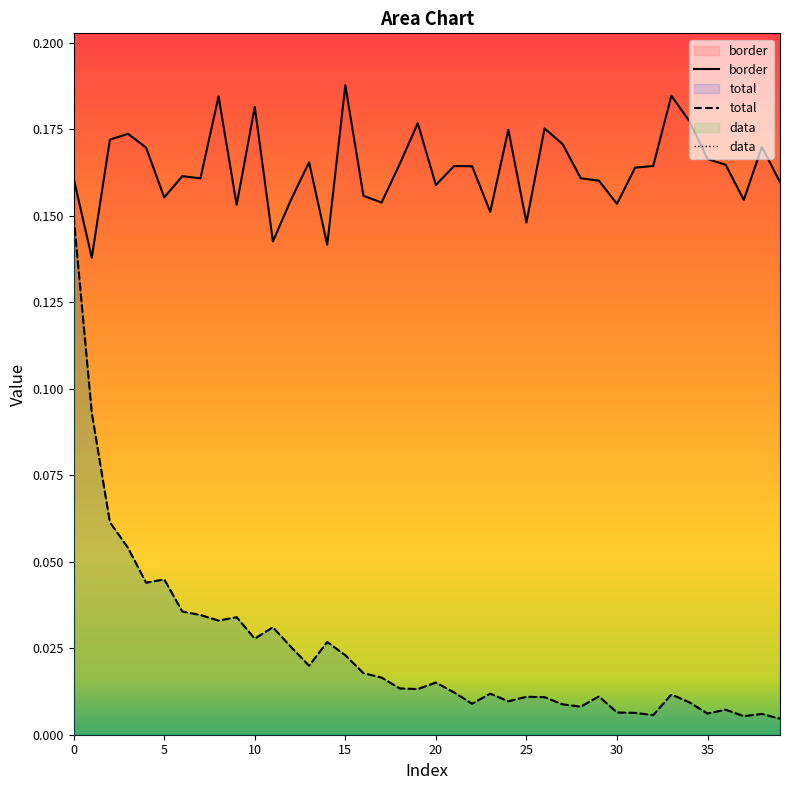

Reading left to right, extract all data points from this chart.

border: 0.2	0.1	0.2	0.2	0.2	0.2	0.2	0.2	0.2	0.2	0.2	0.1	0.2	0.2	0.1	0.2	0.2	0.2	0.2	0.2	0.2	0.2	0.2	0.2	0.2	0.1	0.2	0.2	0.2	0.2	0.2	0.2	0.2	0.2	0.2	0.2	0.2	0.2	0.2	0.2
total: 0.1	0.1	0.1	0.1	0.0	0.0	0.0	0.0	0.0	0.0	0.0	0.0	0.0	0.0	0.0	0.0	0.0	0.0	0.0	0.0	0.0	0.0	0.0	0.0	0.0	0.0	0.0	0.0	0.0	0.0	0.0	0.0	0.0	0.0	0.0	0.0	0.0	0.0	0.0	0.0
data: 0.1	0.1	0.1	0.1	0.0	0.0	0.0	0.0	0.0	0.0	0.0	0.0	0.0	0.0	0.0	0.0	0.0	0.0	0.0	0.0	0.0	0.0	0.0	0.0	0.0	0.0	0.0	0.0	0.0	0.0	0.0	0.0	0.0	0.0	0.0	0.0	0.0	0.0	0.0	0.0